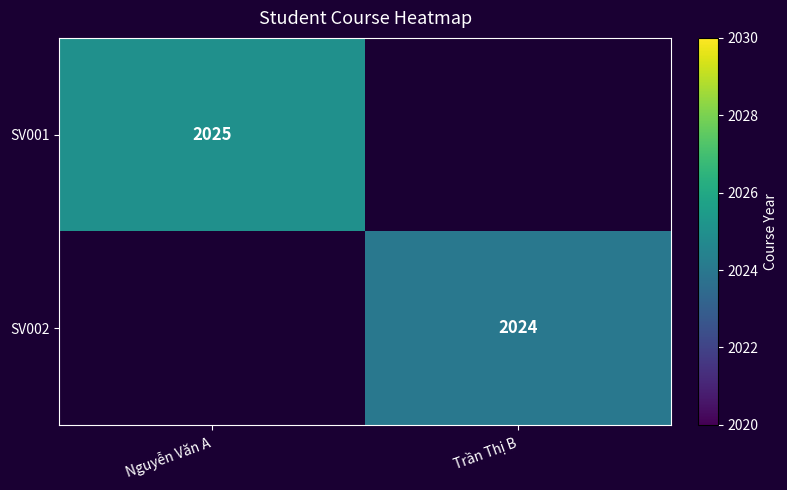

The SV001 series shows 3610 at Nguyễn Văn A. True or false?

False